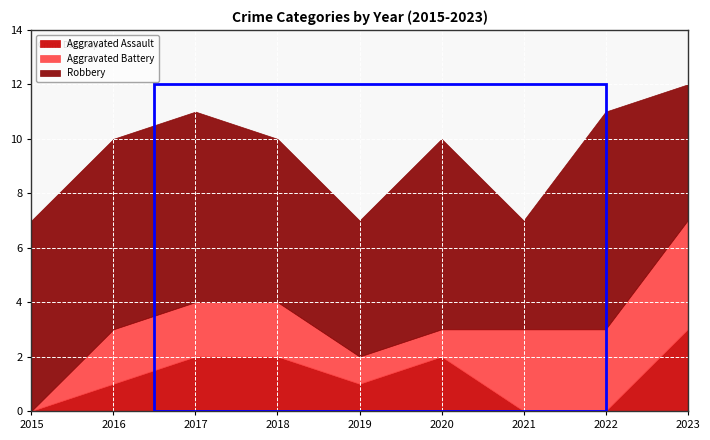

Which series has the widest spread of values?

Aggravated Battery